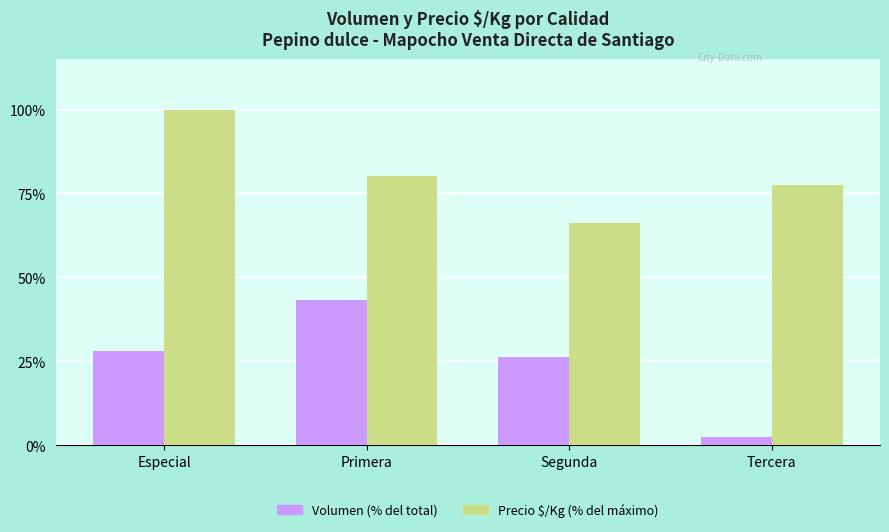

The Volumen (% del total) series shows 43.2 at Primera. True or false?

True